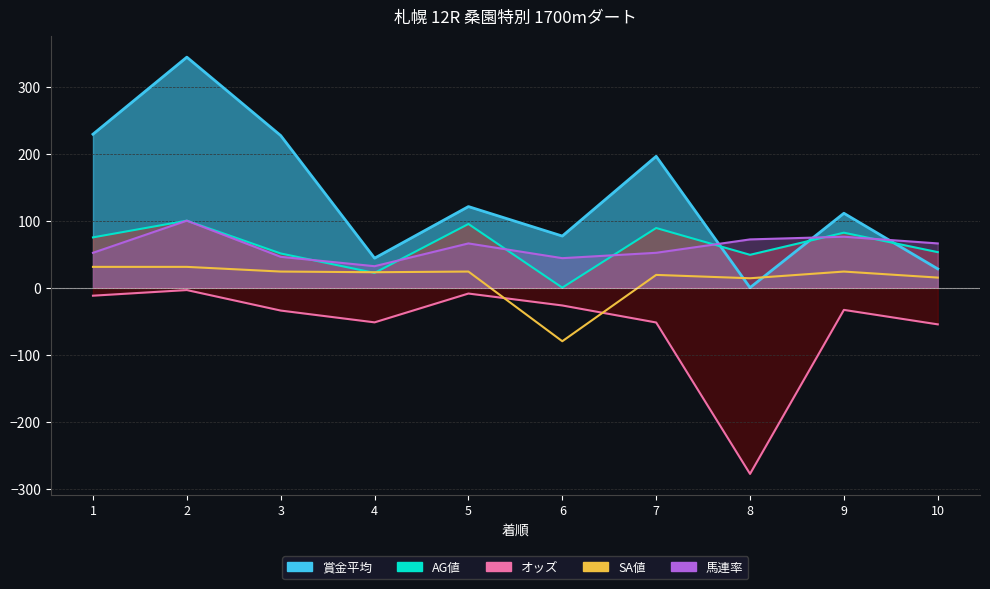

At which label does AG値_line first exceed 75?

2